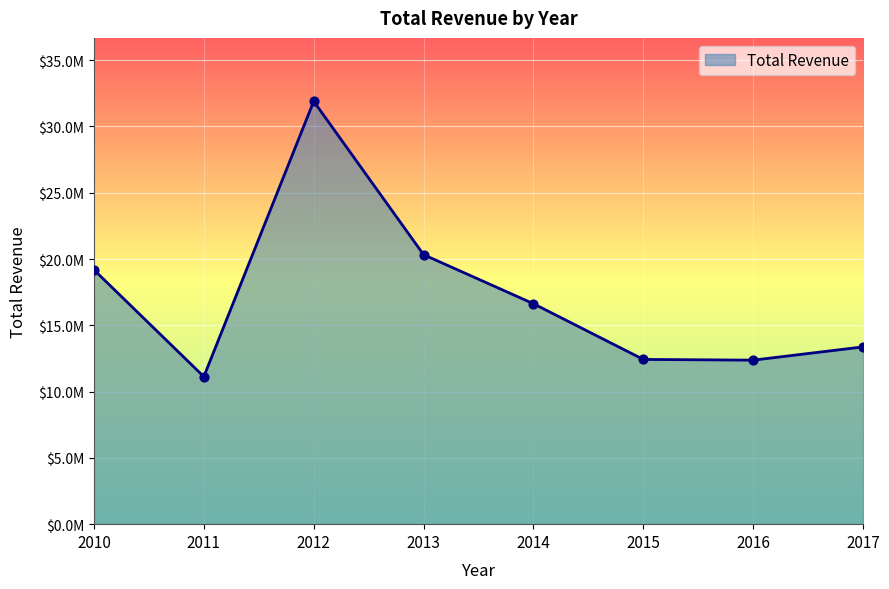

Between 2017 and 2011, which is larger?

2017